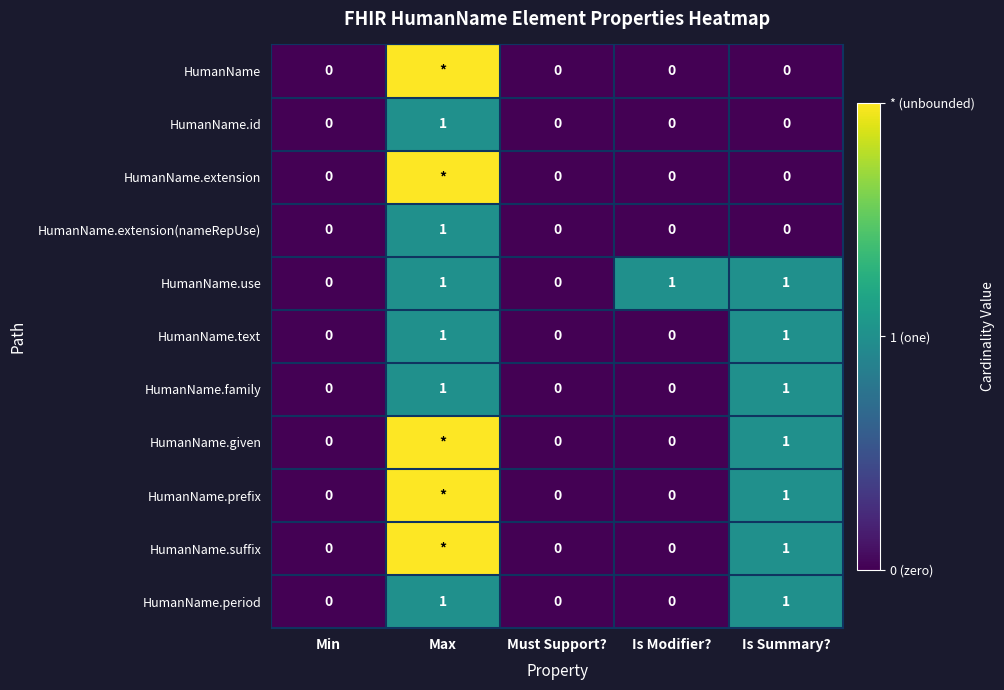

What is the difference between the highest and lowest values at Is Summary??

1